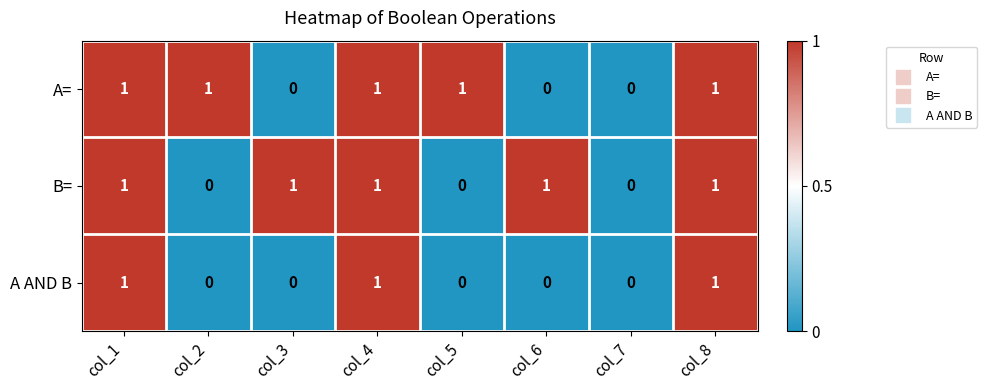

The B= series shows 0 at col_3. True or false?

False